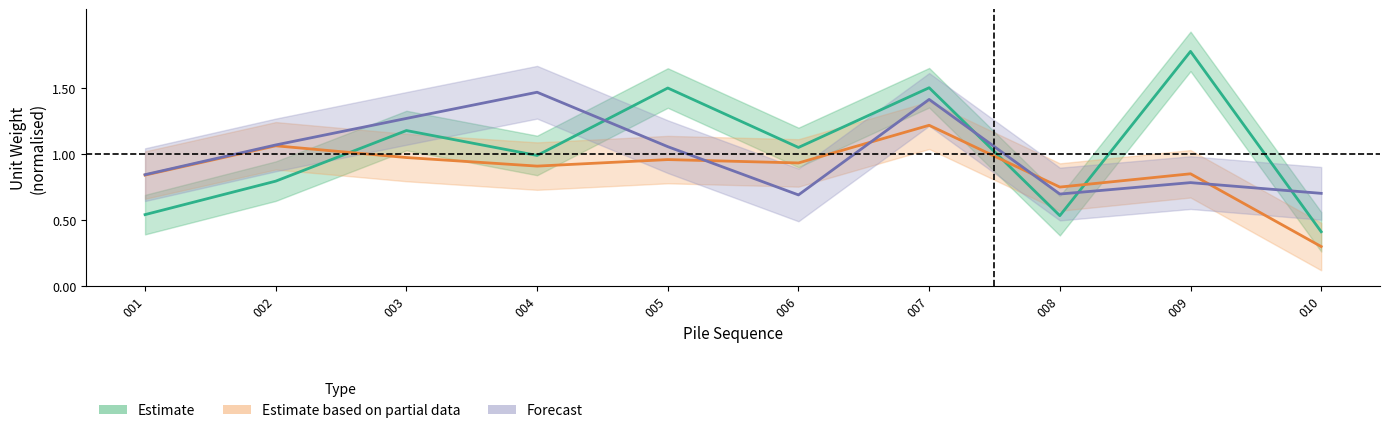

Reading left to right, extract all data points from this chart.

Estimate: 0.5	0.8	1.2	1.0	1.5	1.1	1.5	0.5	1.8	0.4
Estimate based on partial data: 0.8	1.1	1.0	0.9	1.0	0.9	1.2	0.8	0.9	0.3
Forecast: 0.8	1.1	1.3	1.5	1.1	0.7	1.4	0.7	0.8	0.7